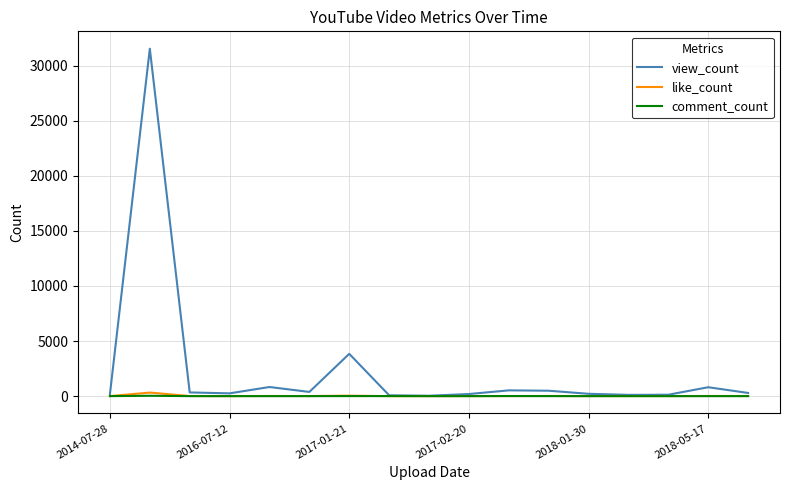

What is the highest value of the view_count series?

31537